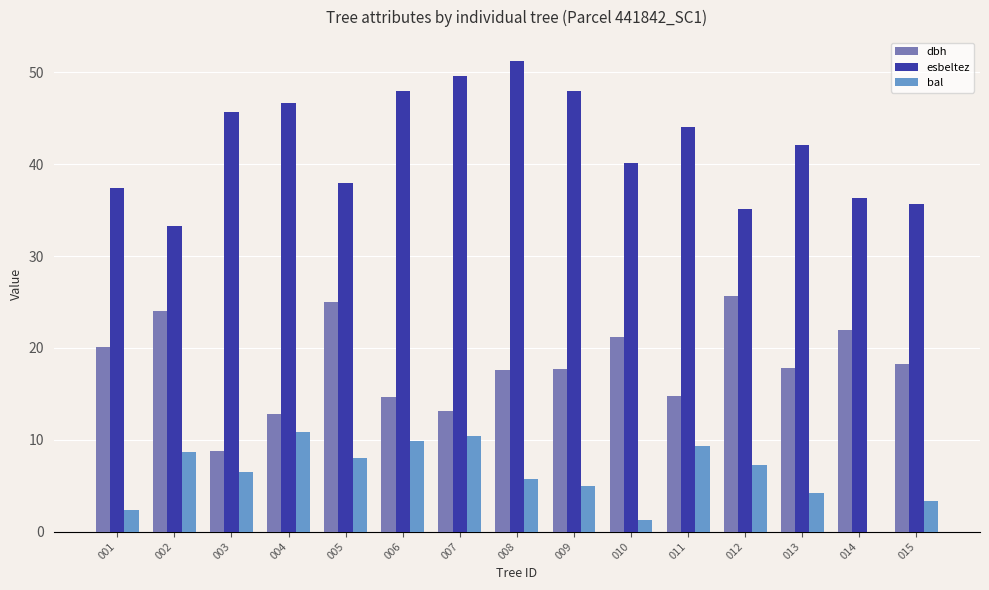

Which category has the highest value across all series?

008